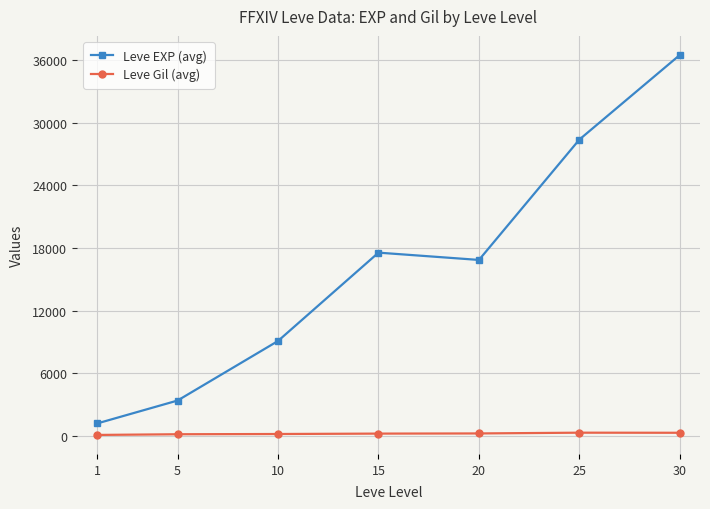

True or false: Leve Gil (avg) and Leve EXP (avg) intersect in this chart.

False